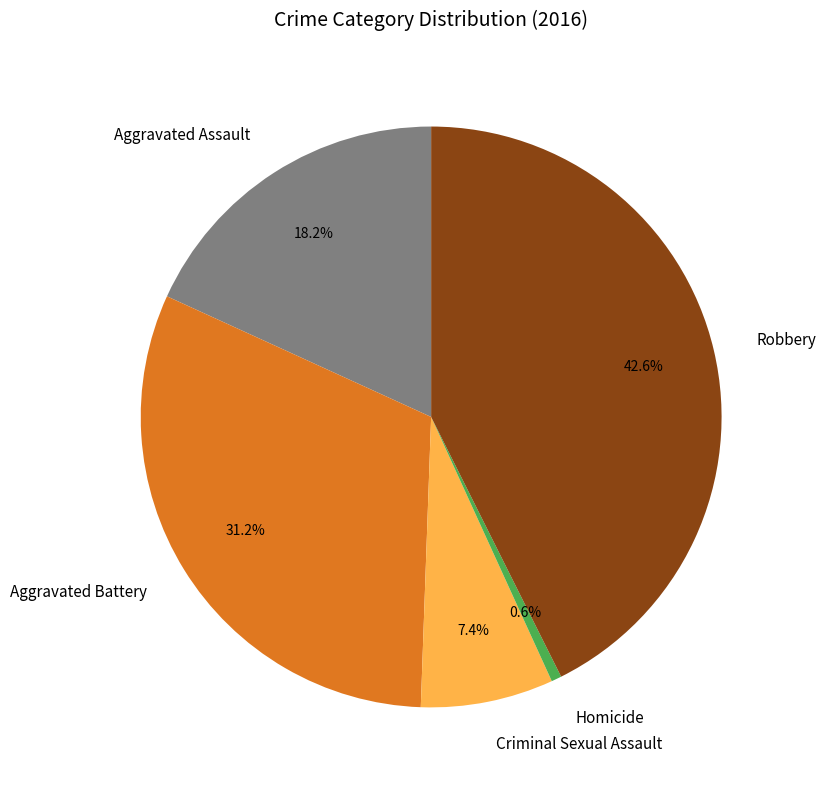

Is there a majority slice in this chart?

No